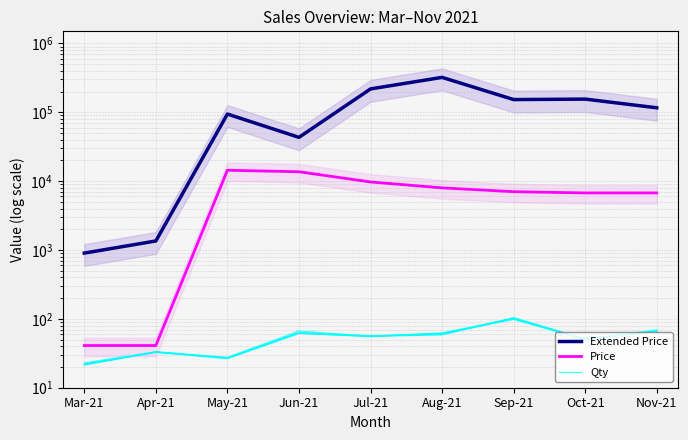

At which label does Price first exceed 7031?

May-21